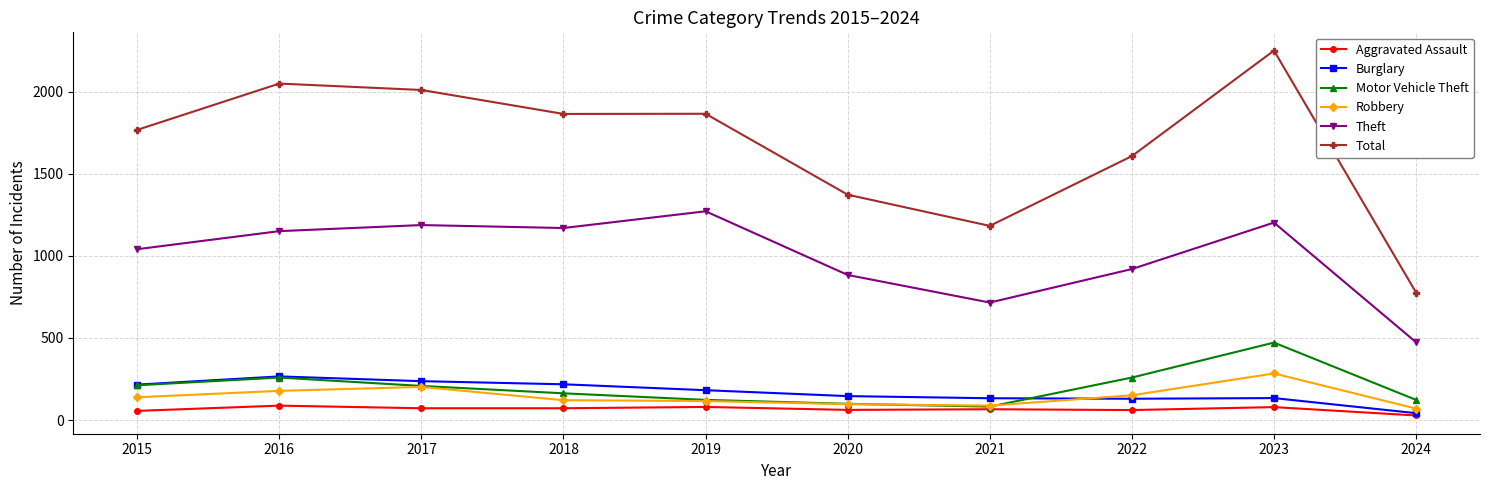

True or false: Theft and Burglary intersect in this chart.

False